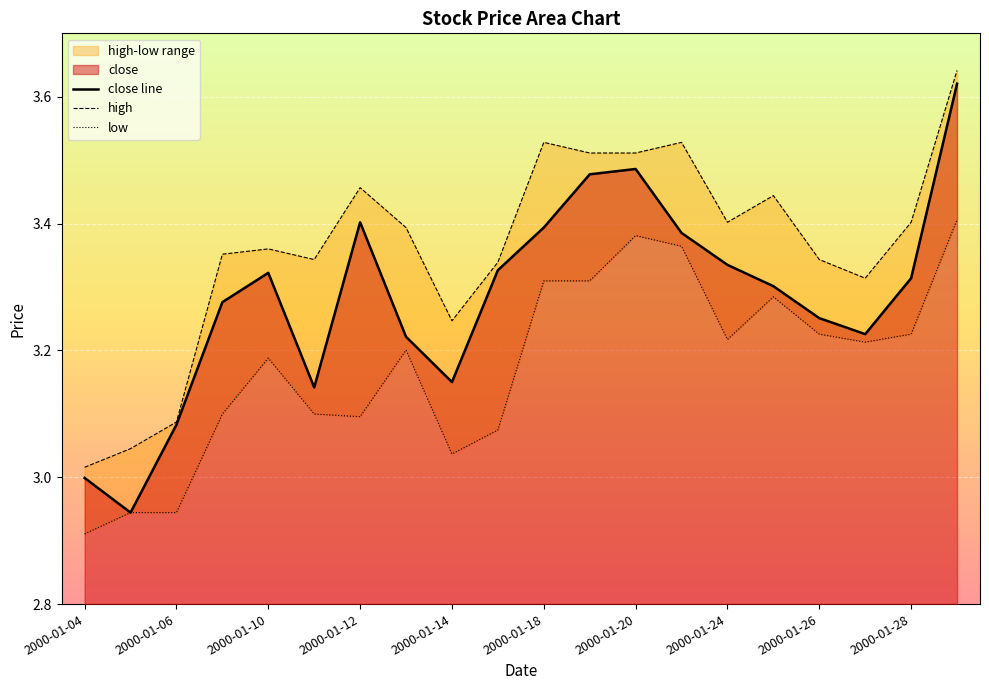

True or false: low and close intersect in this chart.

False